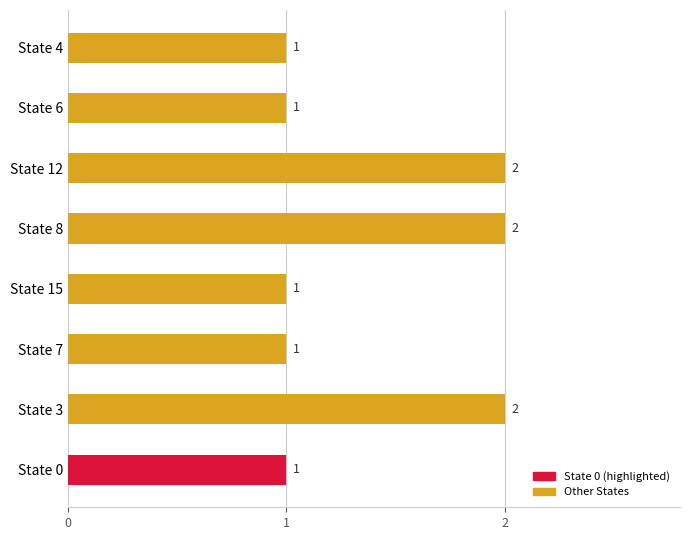

How many data points are above 1?

3